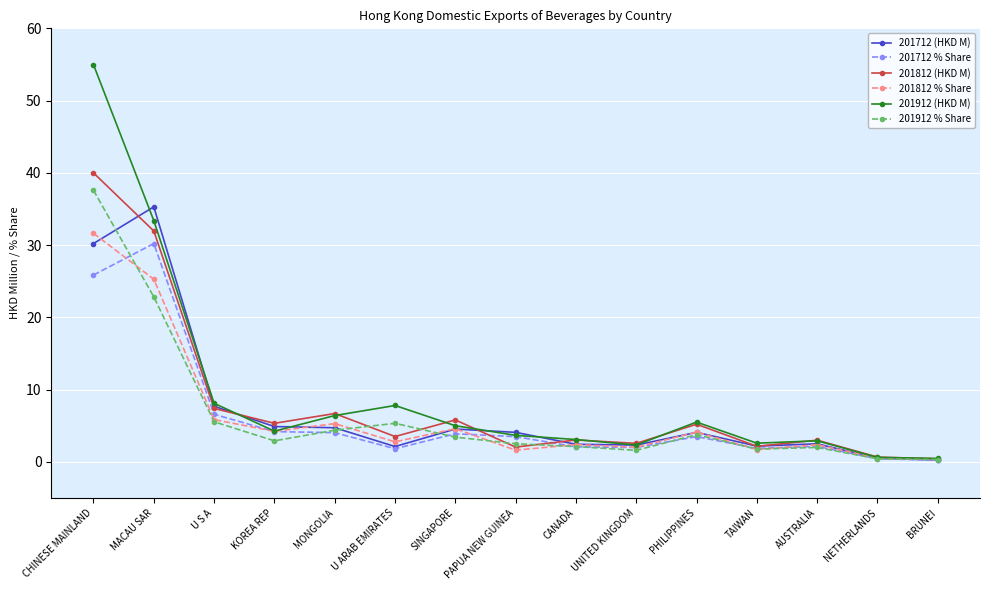

What is the difference between the maximum and minimum values in the 201912 % Share series?

37.3